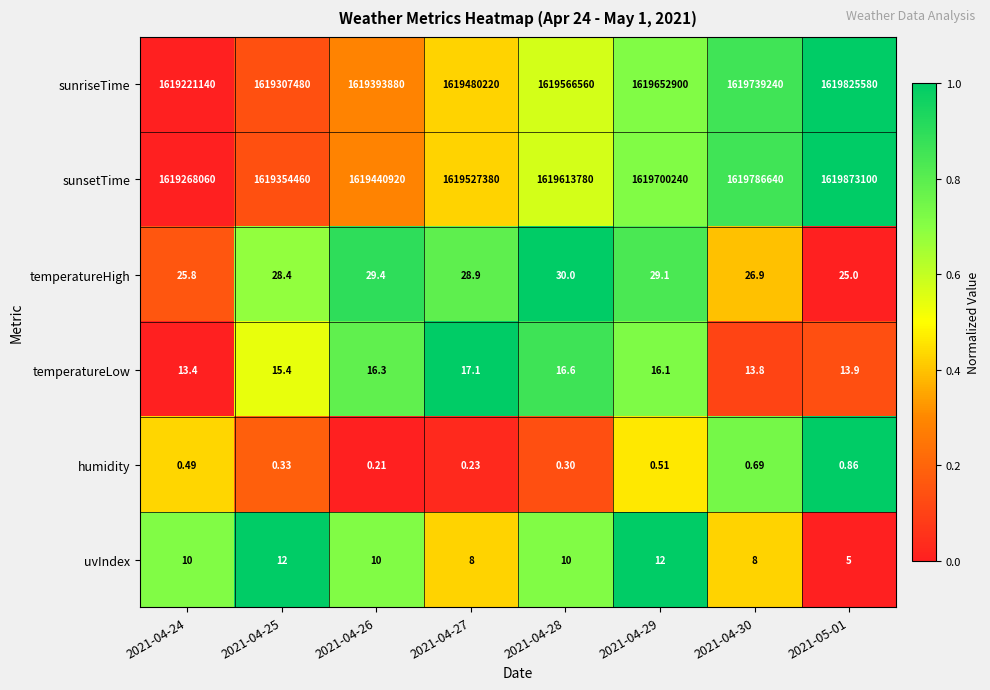

Is the value of uvIndex at 2021-04-28 greater than the value of sunsetTime at 2021-04-24?

No